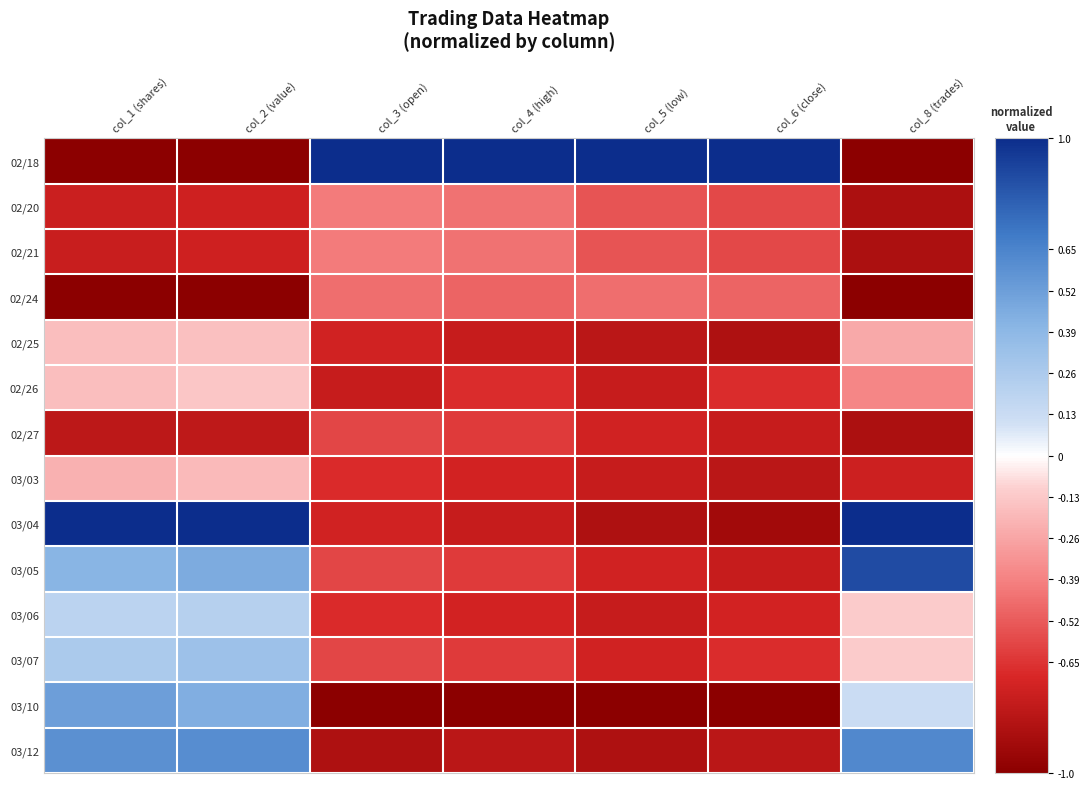

Rank the series at col_3 (open) from lowest to highest value.

03/10, 03/12, 02/26, 02/25, 03/04, 03/03, 03/06, 02/27, 03/05, 03/07, 02/24, 02/20, 02/21, 02/18